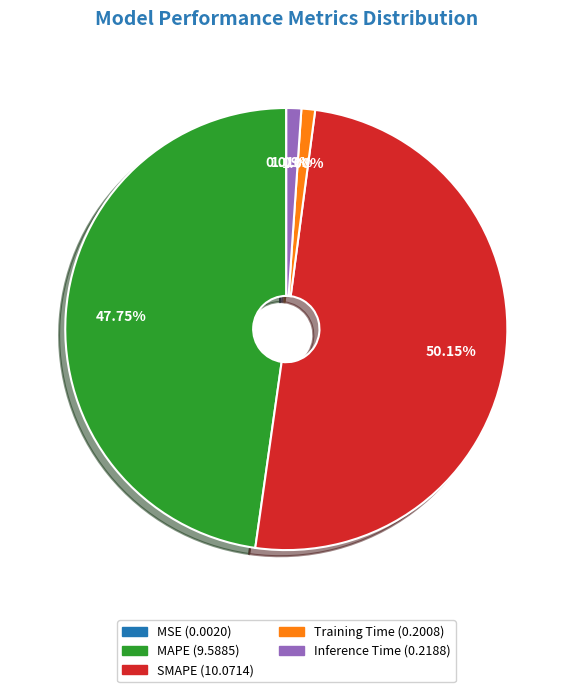

What is the largest slice in the pie chart?

SMAPE